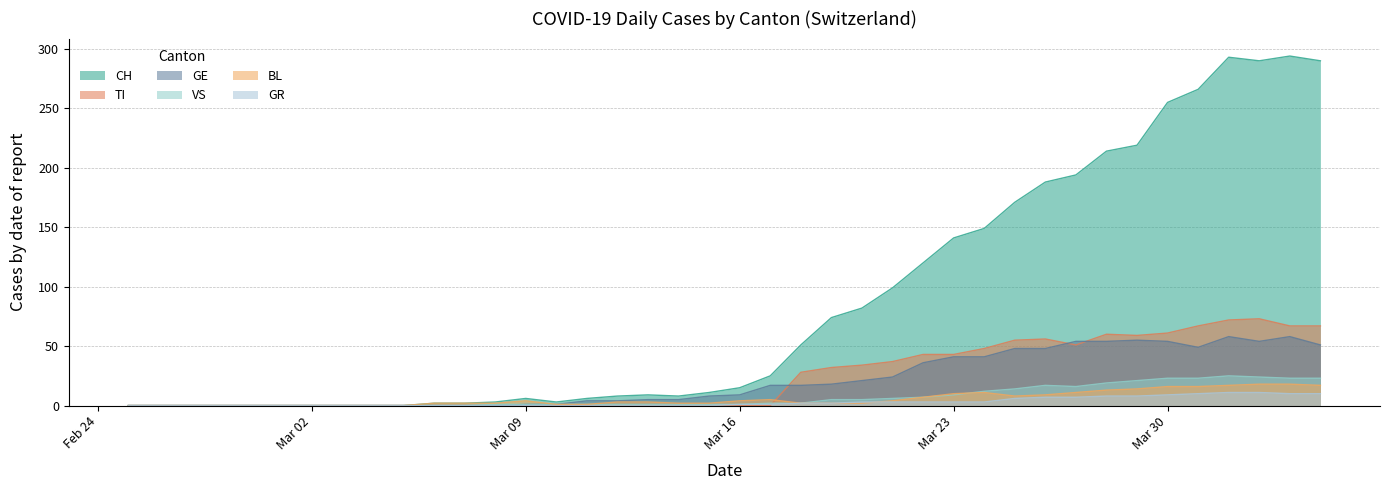

Reading left to right, list all the values displayed in this chart.

CH: 0	0	0	0	0	0	0	0	0	0	2	2	3	6	3	6	8	9	8	11	15	25	51	74	82	99	120	141	149	171	188	194	214	219	255	266	293	290	294	290
TI: 0	0	0	0	0	0	0	0	0	0	0	0	0	0	0	0	0	0	0	0	0	0	28	32	34	37	43	43	48	55	56	51	60	59	61	67	72	73	67	67
GR: 0	0	0	0	0	0	0	0	0	0	0	0	0	0	0	0	0	0	0	0	1	1	2	2	3	3	3	3	3	6	7	7	8	8	9	10	11	11	10	10
VS: 0	0	0	0	0	0	0	0	0	0	0	0	1	1	1	1	1	1	1	1	1	2	2	5	5	6	7	9	12	14	17	16	19	21	23	23	25	24	23	23
BL: 0	0	0	0	0	0	0	0	0	0	2	2	2	4	1	1	3	3	2	2	4	5	2	2	2	4	7	10	11	8	9	11	13	14	16	16	17	18	18	17
GE: 0	0	0	0	0	0	0	0	0	0	0	0	0	1	1	4	4	5	5	8	9	17	17	18	21	24	36	41	41	48	48	54	54	55	54	49	58	54	58	51